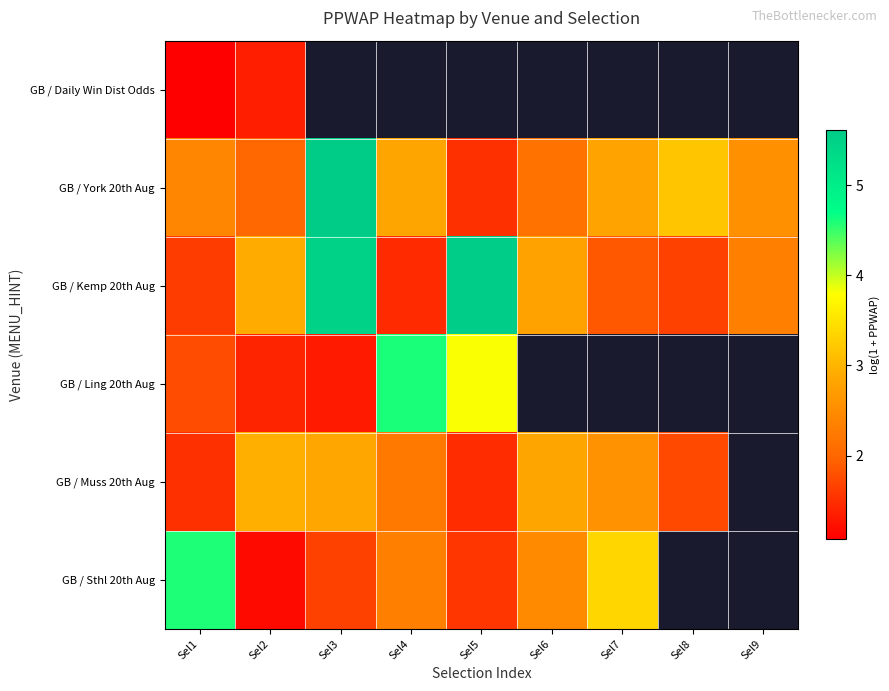

How many data points in GB / York 20th Aug are above 2?

8